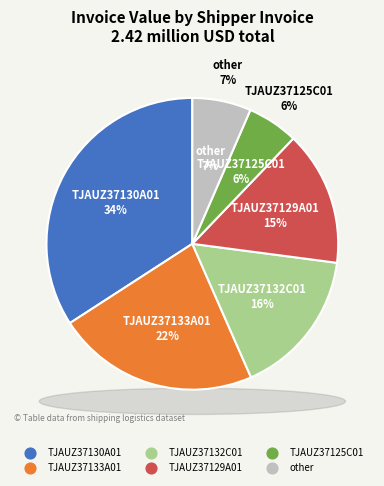

Is there any slice that represents more than half of the pie?

No